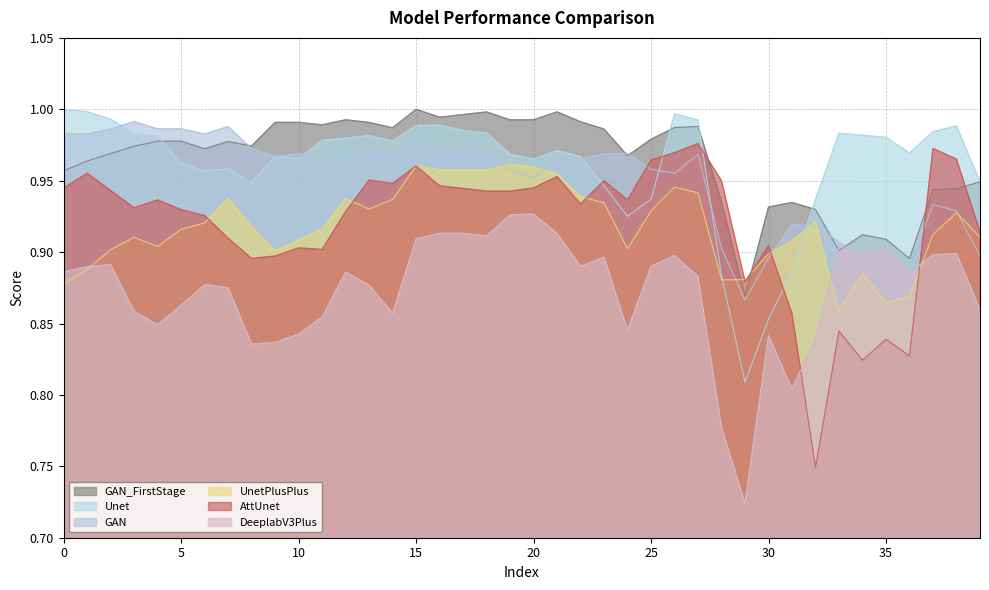

Reading left to right, transcribe all the data shown in this chart.

GAN: 0=1.0	1=1.0	2=1.0	3=1.0	4=1.0	5=1.0	6=1.0	7=1.0	8=1.0	9=1.0	10=1.0	11=1.0	12=1.0	13=1.0	14=1.0	15=1.0	16=1.0	17=1.0	18=1.0	19=1.0	20=1.0	21=1.0	22=1.0	23=1.0	24=1.0	25=1.0	26=1.0	27=1.0	28=0.9	29=0.9	30=0.9	31=0.9	32=0.9	33=0.9	34=0.9	35=0.9	36=0.9	37=0.9	38=0.9	39=0.9
Unet: 0=1.0	1=1.0	2=1.0	3=1.0	4=1.0	5=1.0	6=1.0	7=1.0	8=0.9	9=1.0	10=1.0	11=1.0	12=1.0	13=1.0	14=1.0	15=1.0	16=1.0	17=1.0	18=1.0	19=1.0	20=1.0	21=1.0	22=1.0	23=0.9	24=0.9	25=0.9	26=1.0	27=1.0	28=0.9	29=0.8	30=0.9	31=0.9	32=0.9	33=1.0	34=1.0	35=1.0	36=1.0	37=1.0	38=1.0	39=0.9
AttUnet: 0=0.9	1=1.0	2=0.9	3=0.9	4=0.9	5=0.9	6=0.9	7=0.9	8=0.9	9=0.9	10=0.9	11=0.9	12=0.9	13=1.0	14=0.9	15=1.0	16=0.9	17=0.9	18=0.9	19=0.9	20=0.9	21=1.0	22=0.9	23=0.9	24=0.9	25=1.0	26=1.0	27=1.0	28=0.9	29=0.9	30=0.9	31=0.9	32=0.7	33=0.8	34=0.8	35=0.8	36=0.8	37=1.0	38=1.0	39=0.9
DeeplabV3Plus: 0=0.9	1=0.9	2=0.9	3=0.9	4=0.8	5=0.9	6=0.9	7=0.9	8=0.8	9=0.8	10=0.8	11=0.9	12=0.9	13=0.9	14=0.9	15=0.9	16=0.9	17=0.9	18=0.9	19=0.9	20=0.9	21=0.9	22=0.9	23=0.9	24=0.8	25=0.9	26=0.9	27=0.9	28=0.8	29=0.7	30=0.8	31=0.8	32=0.8	33=0.9	34=0.9	35=0.9	36=0.9	37=0.9	38=0.9	39=0.9
UnetPlusPlus: 0=0.9	1=0.9	2=0.9	3=0.9	4=0.9	5=0.9	6=0.9	7=0.9	8=0.9	9=0.9	10=0.9	11=0.9	12=0.9	13=0.9	14=0.9	15=1.0	16=1.0	17=1.0	18=1.0	19=1.0	20=1.0	21=1.0	22=0.9	23=0.9	24=0.9	25=0.9	26=0.9	27=0.9	28=0.9	29=0.9	30=0.9	31=0.9	32=0.9	33=0.9	34=0.9	35=0.9	36=0.9	37=0.9	38=0.9	39=0.9
GAN_FirstStage: 0=1.0	1=1.0	2=1.0	3=1.0	4=1.0	5=1.0	6=1.0	7=1.0	8=1.0	9=1.0	10=1.0	11=1.0	12=1.0	13=1.0	14=1.0	15=1.0	16=1.0	17=1.0	18=1.0	19=1.0	20=1.0	21=1.0	22=1.0	23=1.0	24=1.0	25=1.0	26=1.0	27=1.0	28=0.9	29=0.9	30=0.9	31=0.9	32=0.9	33=0.9	34=0.9	35=0.9	36=0.9	37=0.9	38=0.9	39=0.9